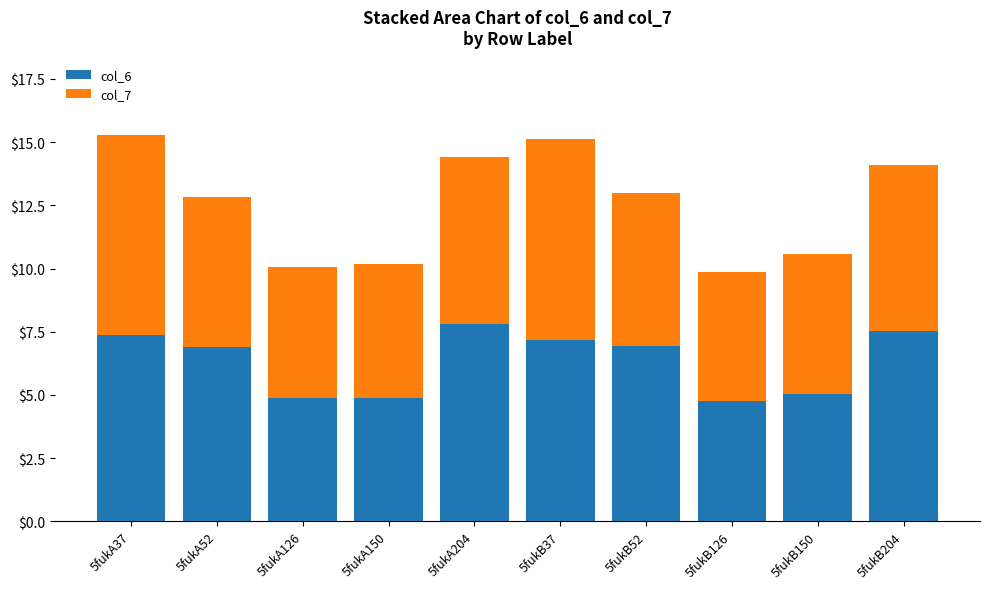

The value of col_6 at 5fukA204 is 4.2. True or false?

False